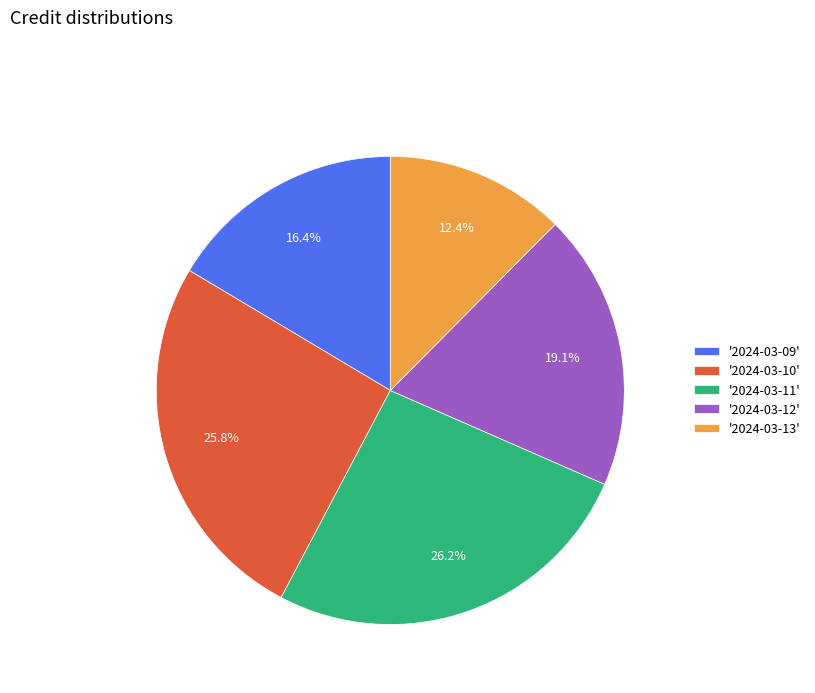

Which has a higher value, '2024-03-09' or '2024-03-12'?

'2024-03-12'